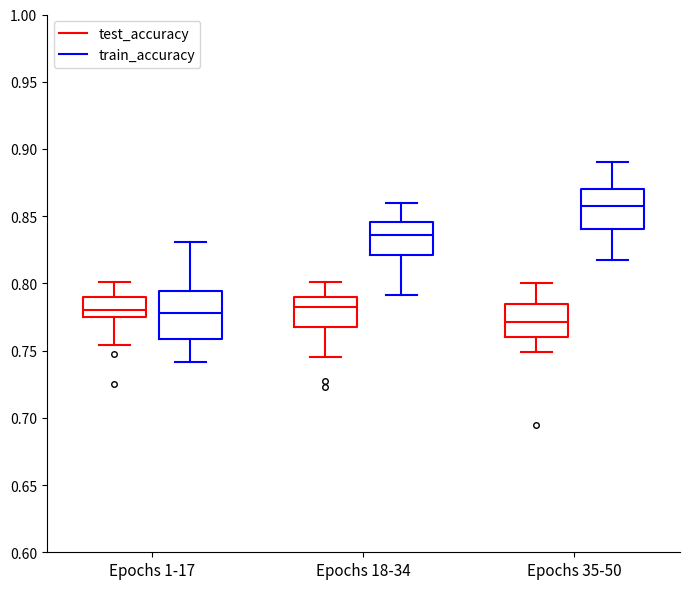

Reading left to right, transcribe this box plot: for each box, give where its median line is, the range the box spans, and where its two whiskers end, as read against the y-axis. The values are not printed on the chart, so give them approximately, as read against the axis.

Epochs 1-17 (test_accuracy): median 0.780, box 0.775 to 0.790, whiskers 0.755 to 0.800
Epochs 1-17 (train_accuracy): median 0.780, box 0.760 to 0.795, whiskers 0.740 to 0.830
Epochs 18-34 (test_accuracy): median 0.780, box 0.765 to 0.790, whiskers 0.745 to 0.800
Epochs 18-34 (train_accuracy): median 0.835, box 0.820 to 0.845, whiskers 0.790 to 0.860
Epochs 35-50 (test_accuracy): median 0.770, box 0.760 to 0.785, whiskers 0.750 to 0.800
Epochs 35-50 (train_accuracy): median 0.860, box 0.840 to 0.870, whiskers 0.815 to 0.890